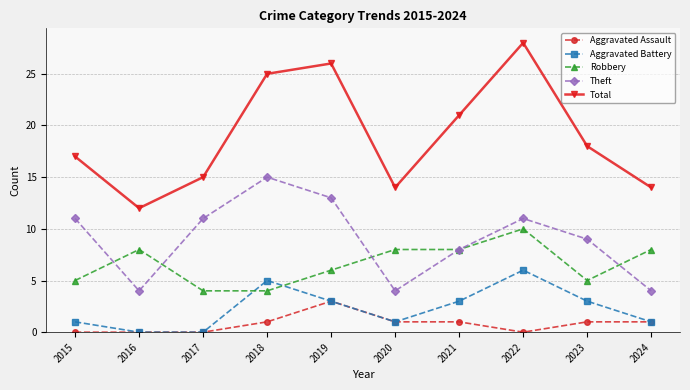

Does the chart have visible grid lines?

Yes